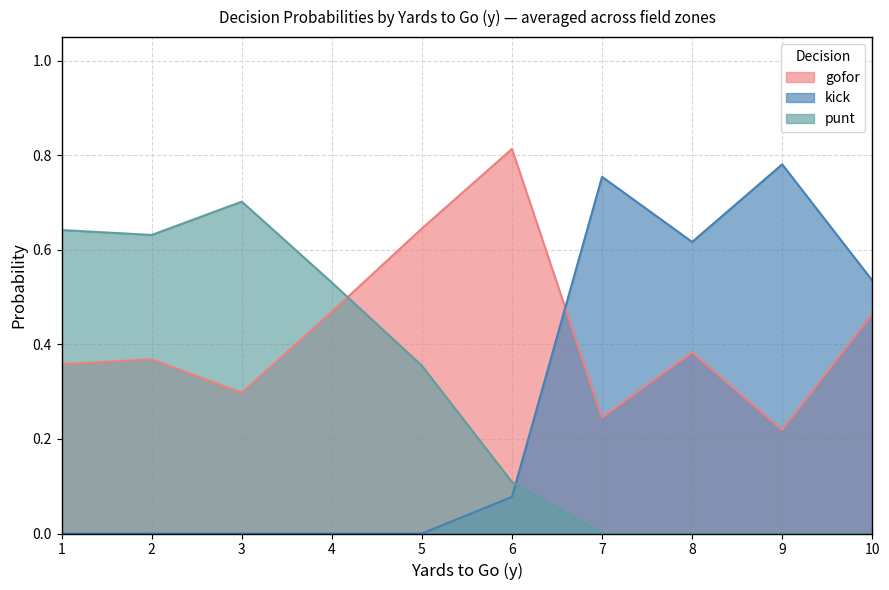

How many times do punt and kick cross each other?

1